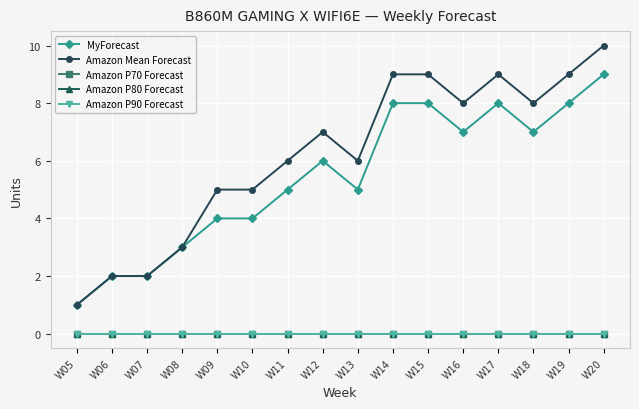

Which series has the largest total across all categories?

Amazon Mean Forecast